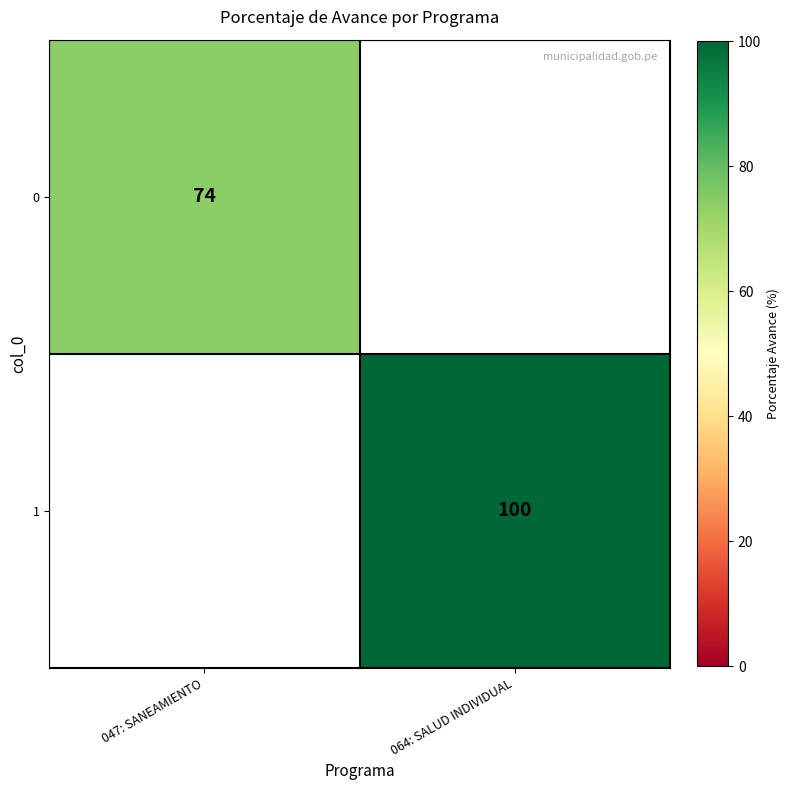

True or false: 0 has a value of 74 at 047: SANEAMIENTO.

True